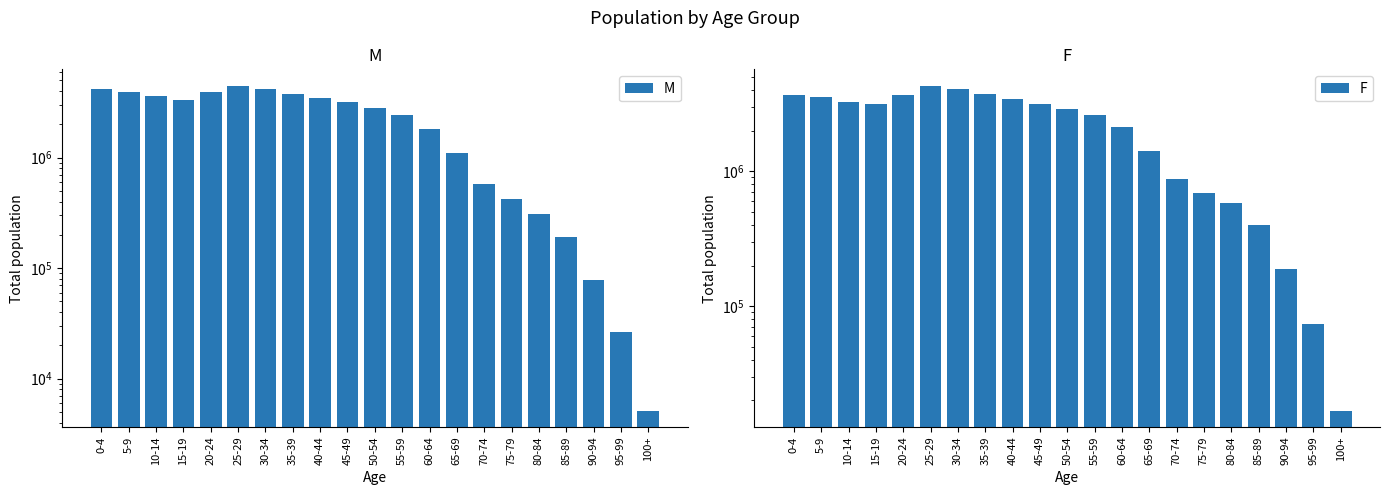

Reading left to right, transcribe all the data shown in this chart.

M: 4134160	3942398	3578005	3342166	3878227	4476922	4177187	3774244	3441649	3168017	2815344	2412022	1829803	1107055	575452	418367	310447	190491	77273	26507	5128
F: 3696744	3524741	3264586	3139291	3693102	4314426	4065854	3722459	3425098	3164717	2878770	2611526	2123646	1416157	871242	691611	581173	401783	188036	73367	16766